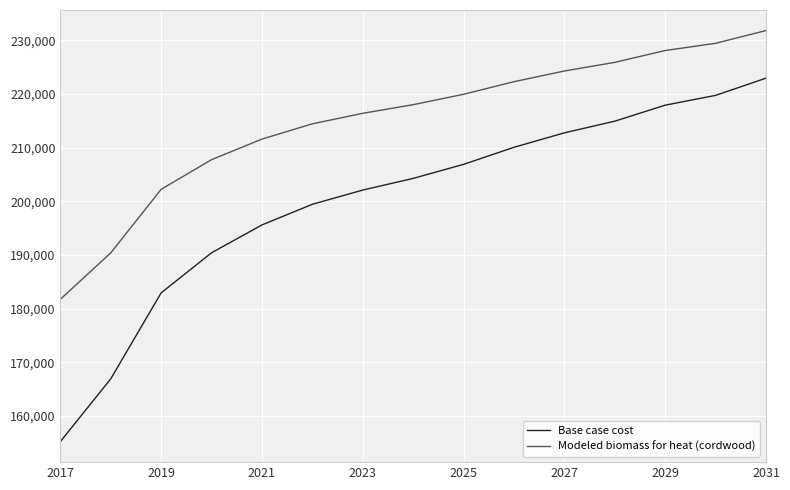

What is the difference between the maximum and minimum values in the Base case cost series?

67744.0